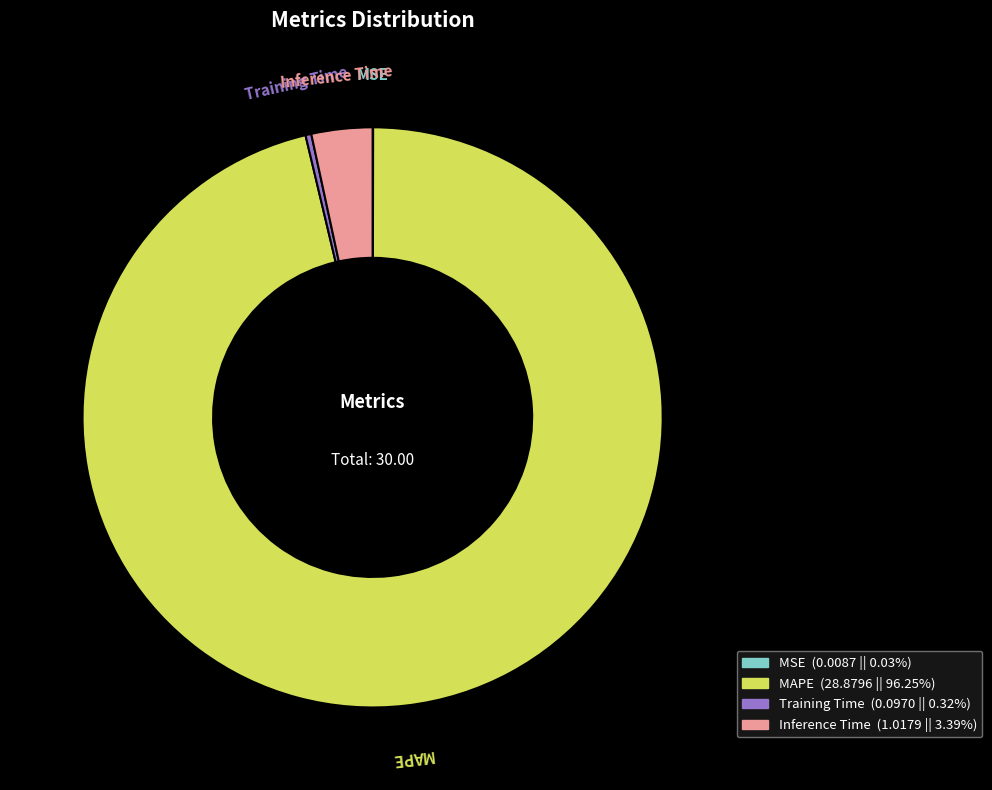

Combined, do Inference Time and Training Time account for over 50%?

No